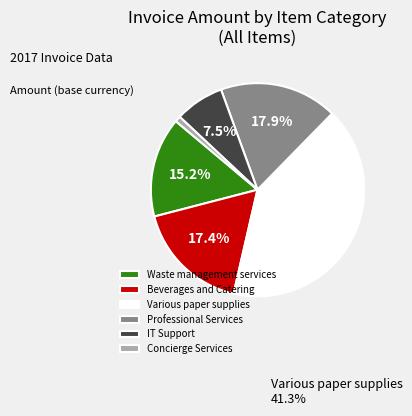

What is the largest slice in the pie chart?

Various paper supplies